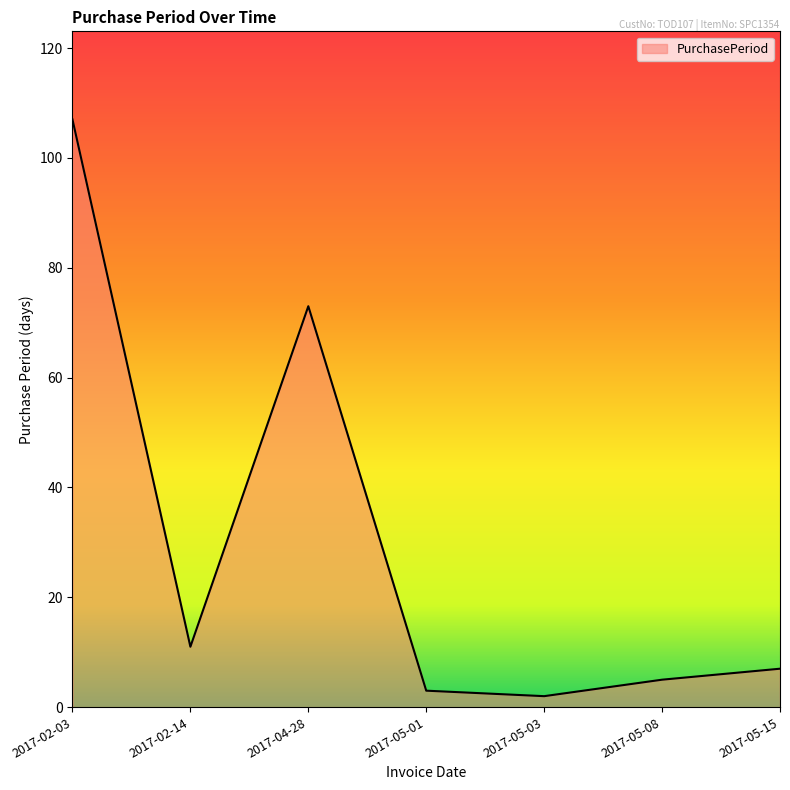

At which label does the data first exceed 7?

2017-02-03